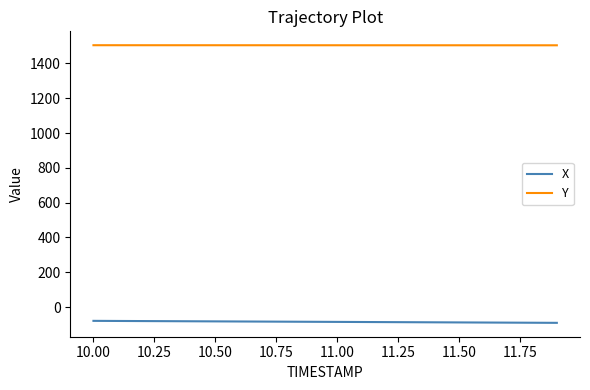

What is the sum of all X values?

-1695.8